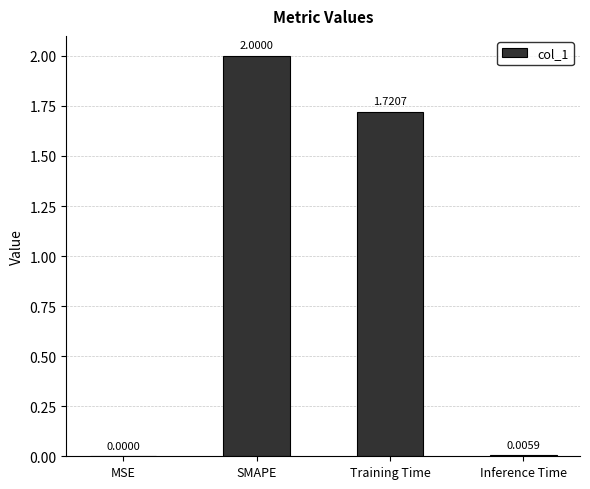

Count the number of categories in the chart.

4